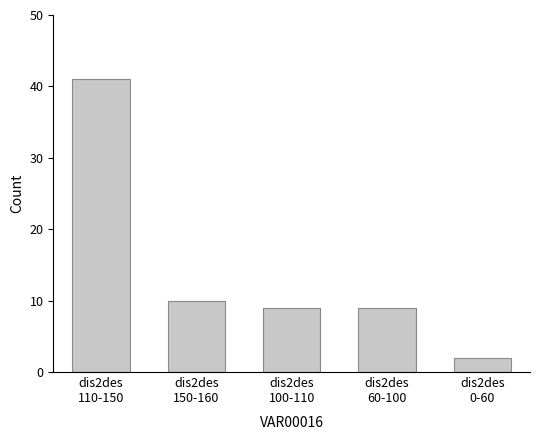

What position from the right is dis2des
60-100?

2